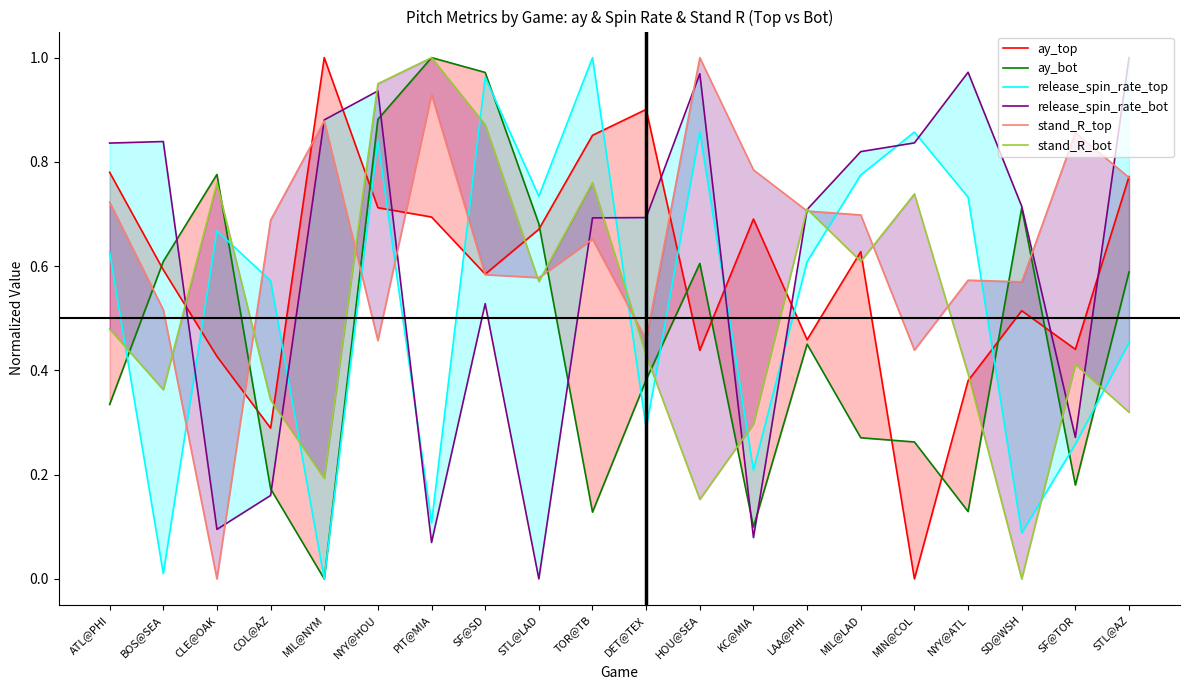

The release_spin_rate_top series shows 1.0 at SF@SD. True or false?

True